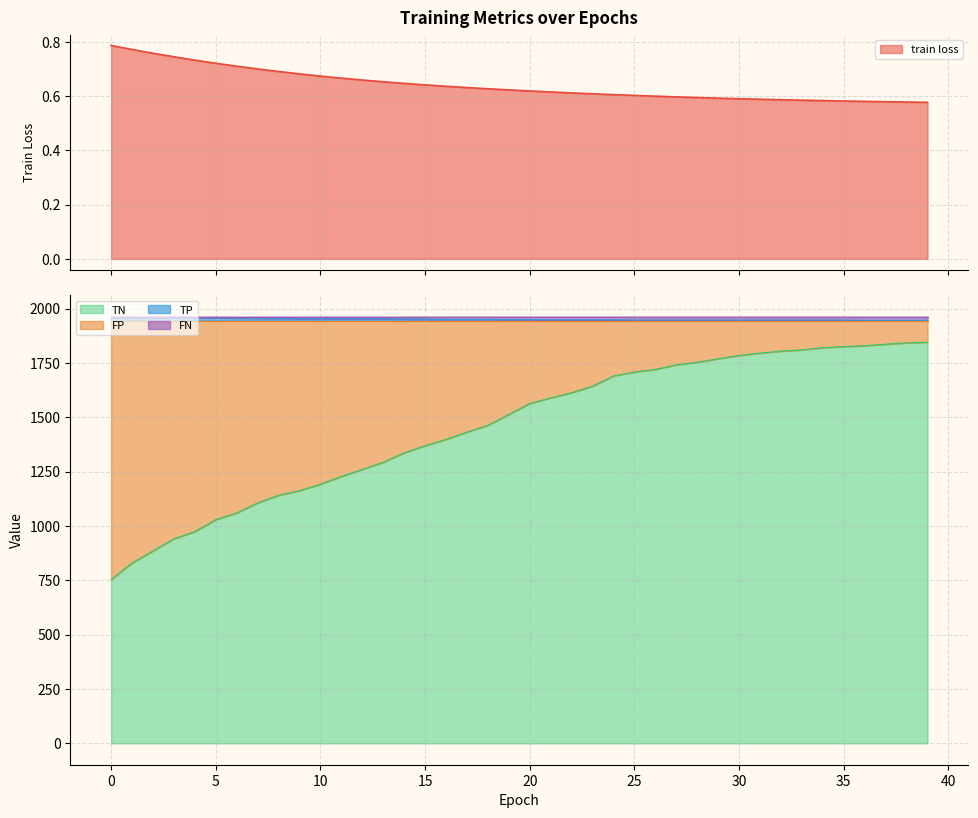

True or false: train loss and TN cross at least once.

False